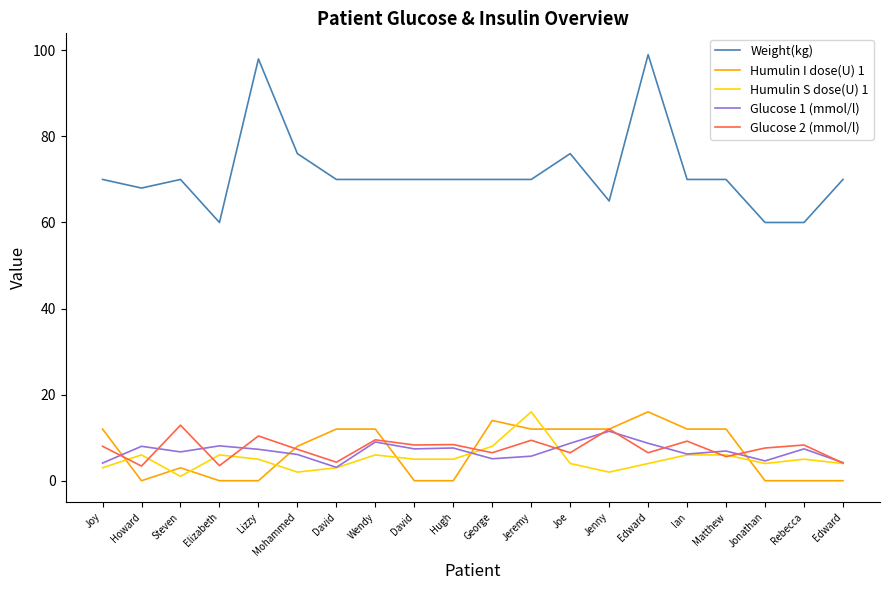

How many lines are shown in the chart?

5